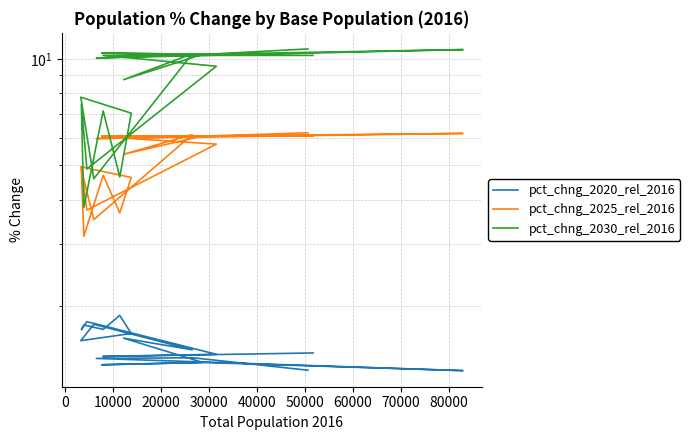

How many values in the pct_chng_2025_rel_2016 series are below 5?

8